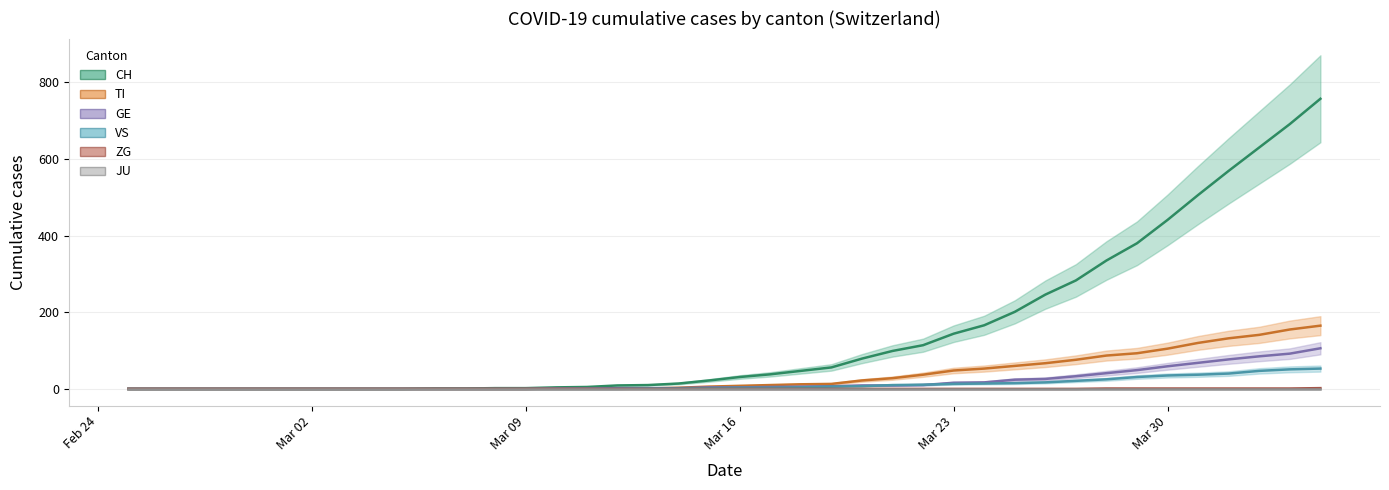

Does the chart have visible grid lines?

Yes